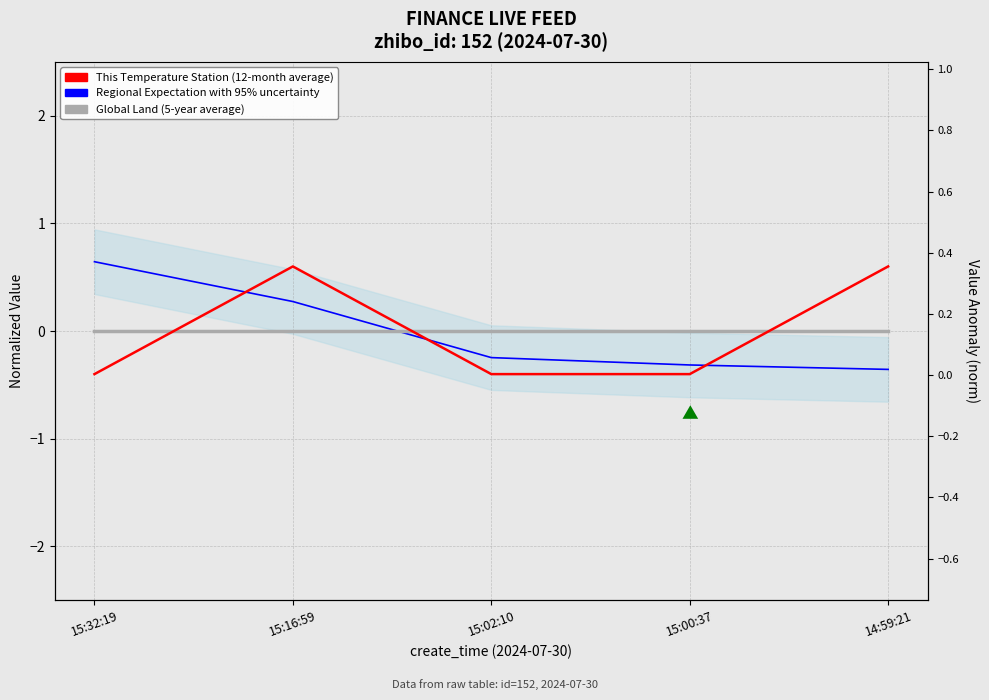

List the labels in order of Regional Expectation with 95% uncertainty value, largest first.

15:32:19, 15:16:59, 15:02:10, 15:00:37, 14:59:21